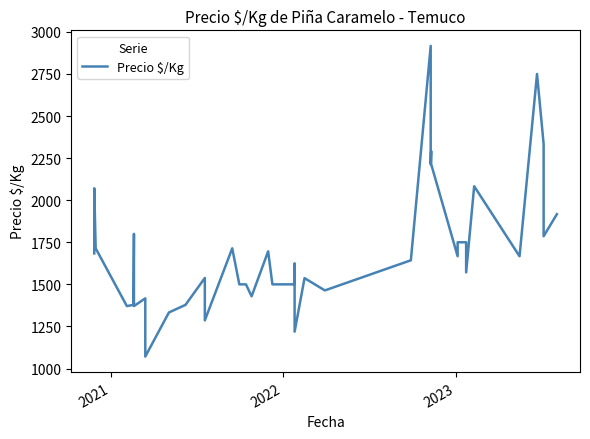

Where is the first local maximum?

2021